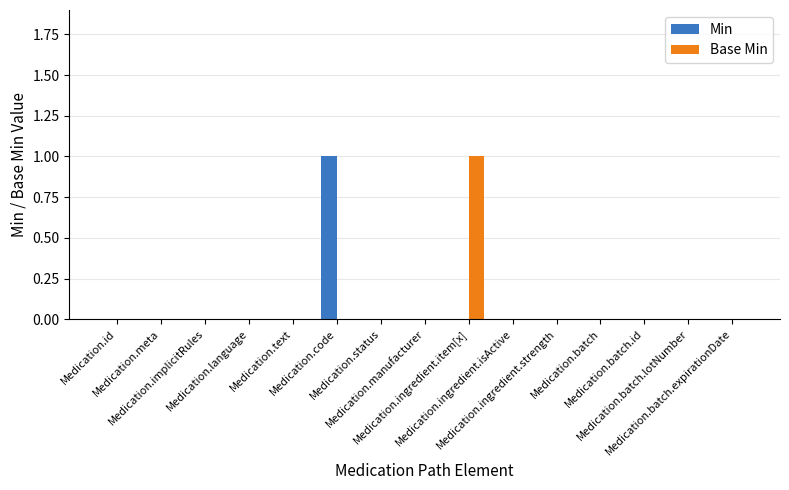

Reading left to right, what are all the values shown in this chart?

Min: 0	0	0	0	0	1	0	0	0	0	0	0	0	0	0
Base Min: 0	0	0	0	0	0	0	0	1	0	0	0	0	0	0